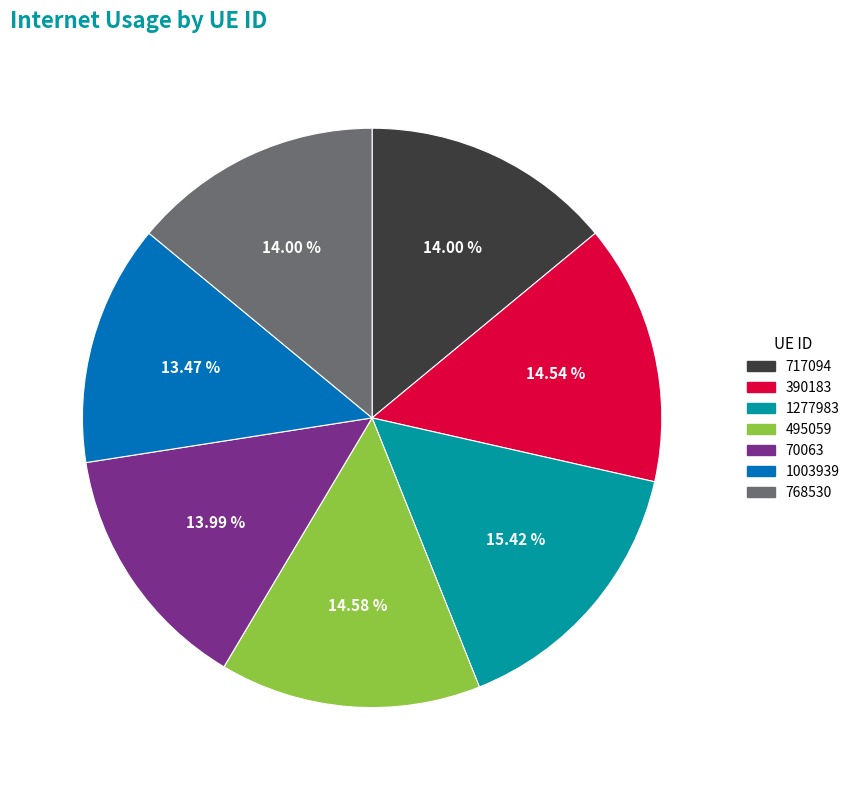

What percentage is NOT represented by 70063?

86.0%